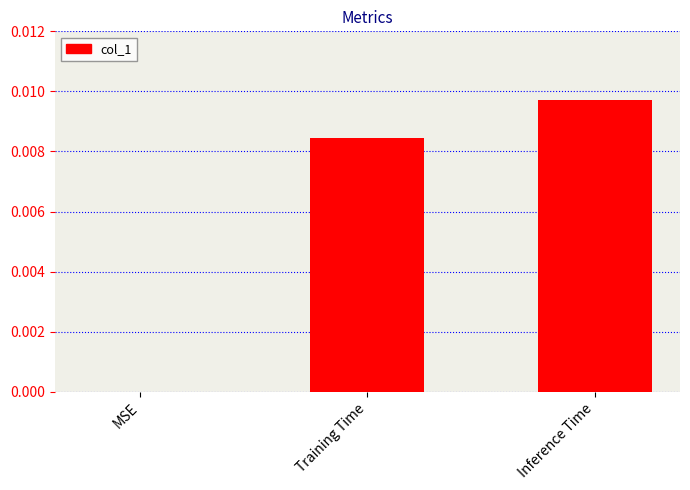

Which label corresponds to the largest value in the chart?

Inference Time